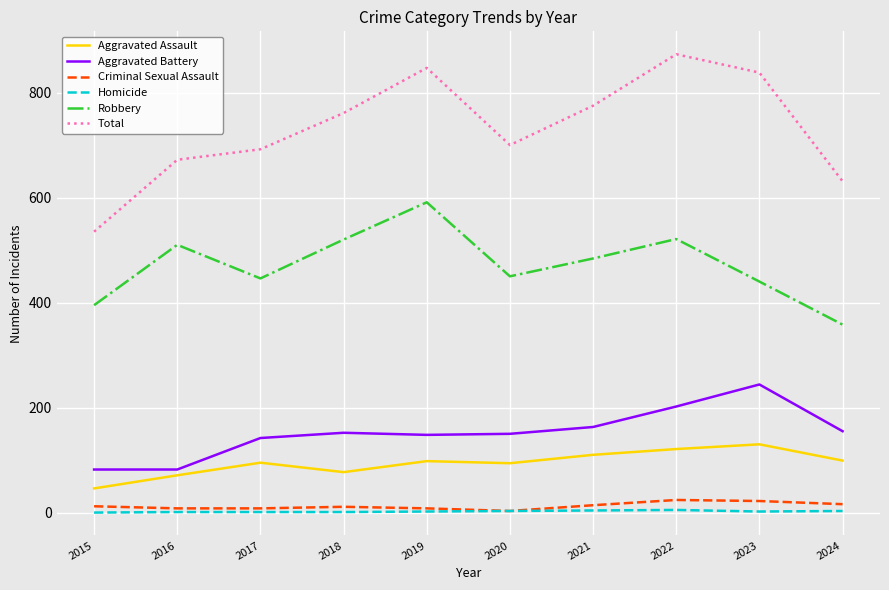

What is the total value across all series at 2019?

1694